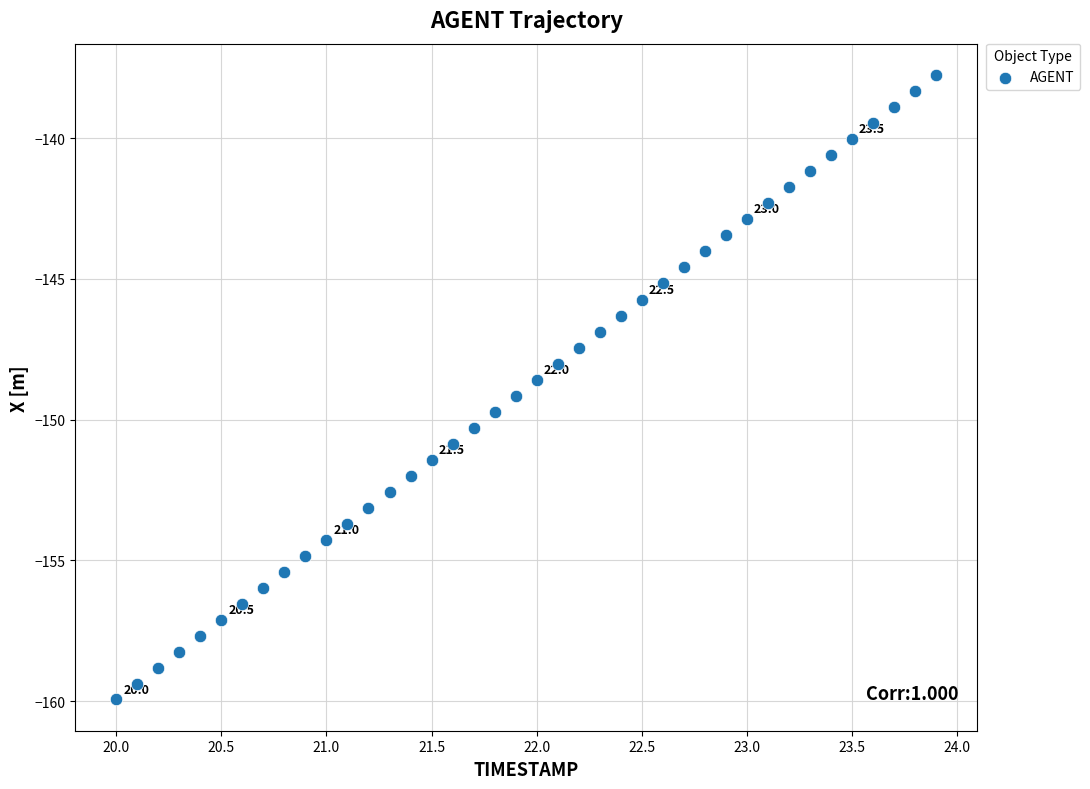

What is the range of X values (max minus min)?

3.9